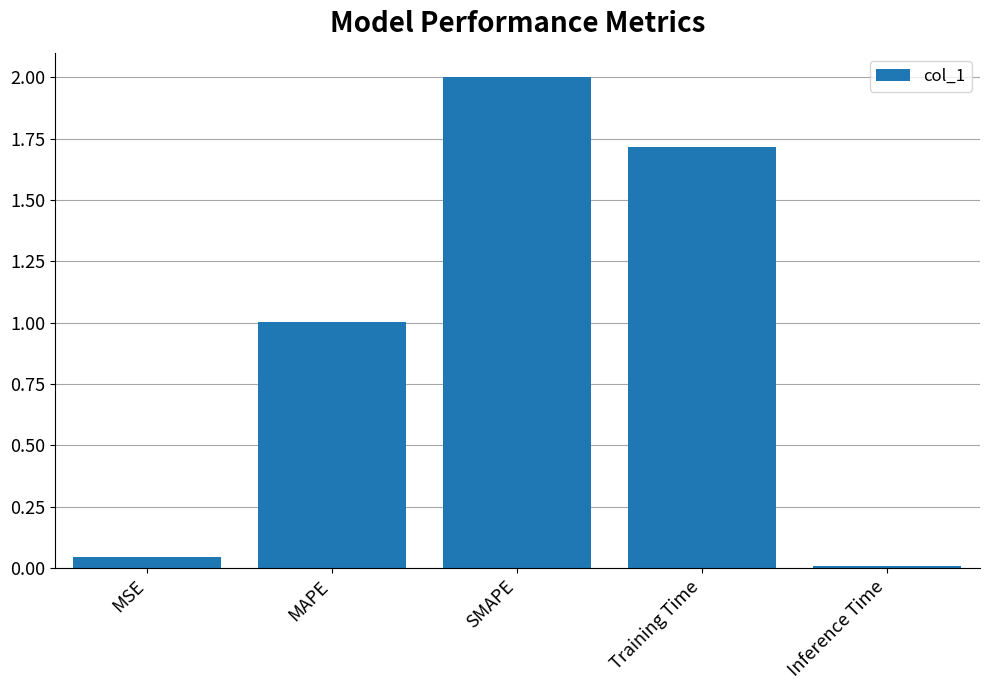

What is the sum of all values?

4.8